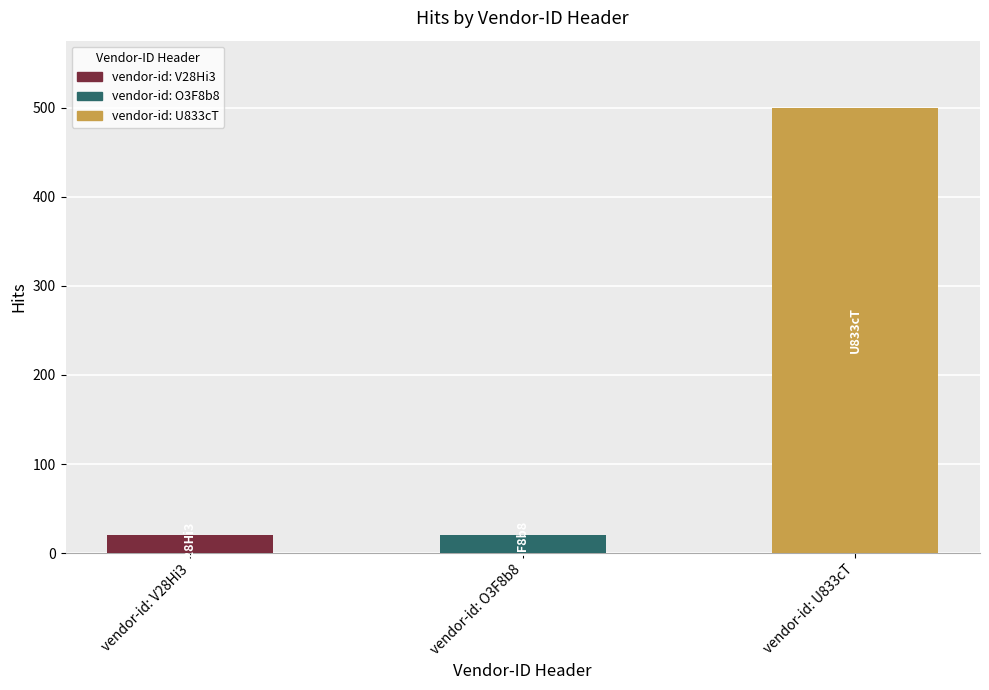

What is the change in value from vendor-id: V28Hi3 to vendor-id: U833cT?

+480